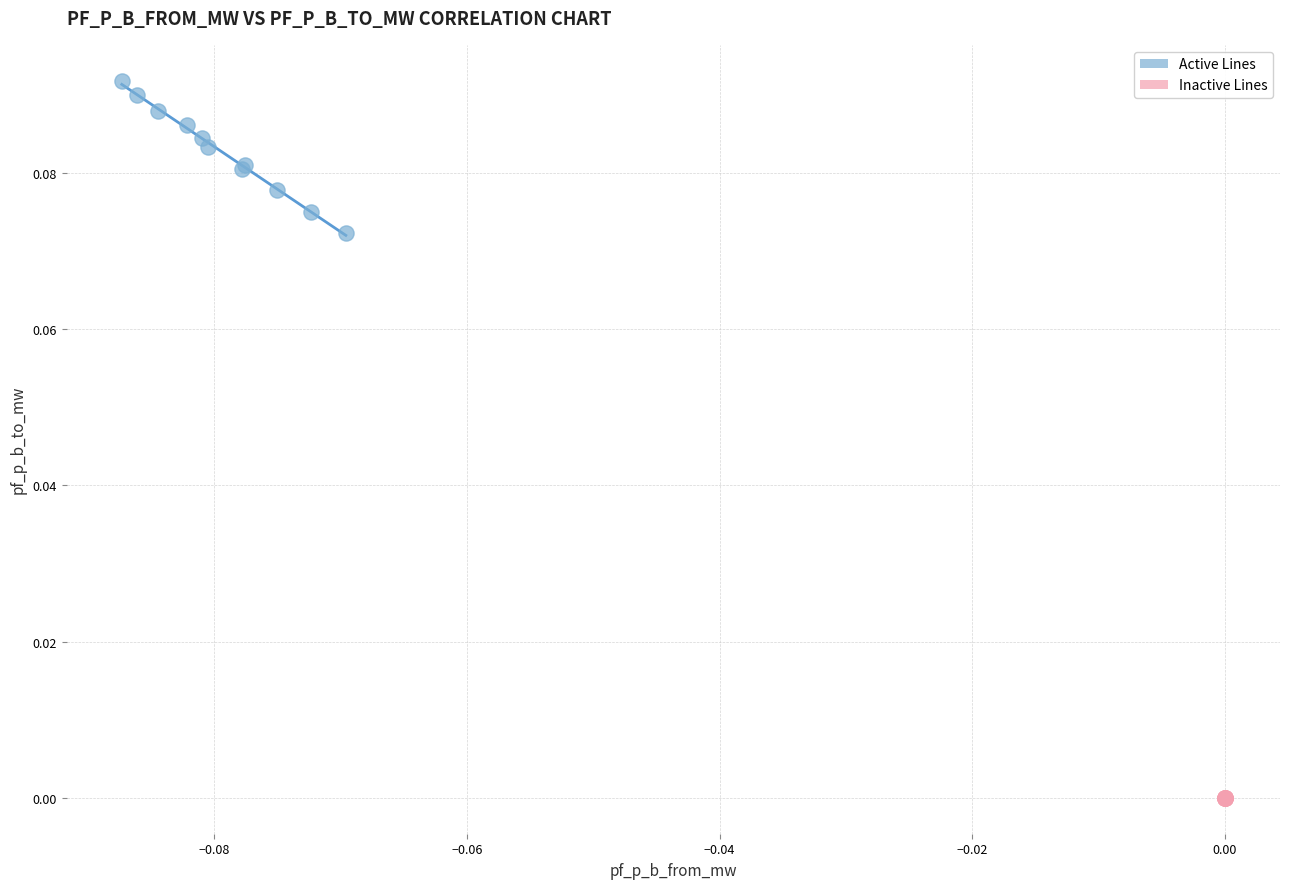

What are all the series names shown in the legend?

Active Lines, Inactive Lines